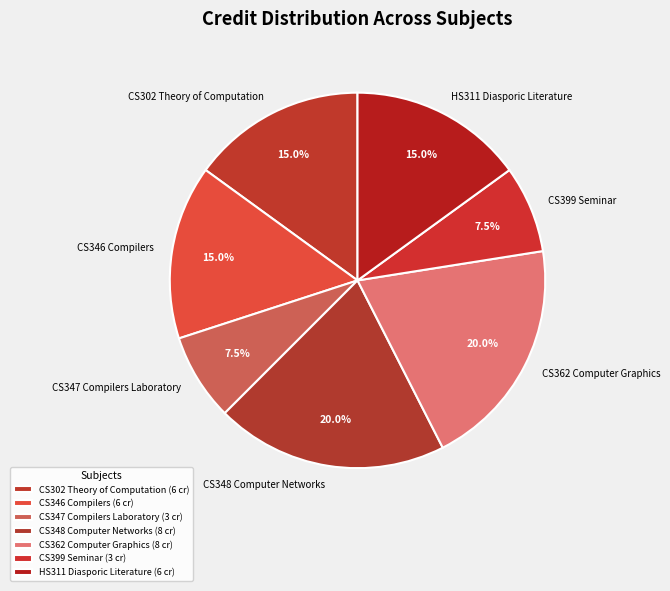

Is it true that CS347 Compilers Laboratory is 1% of the pie?

False